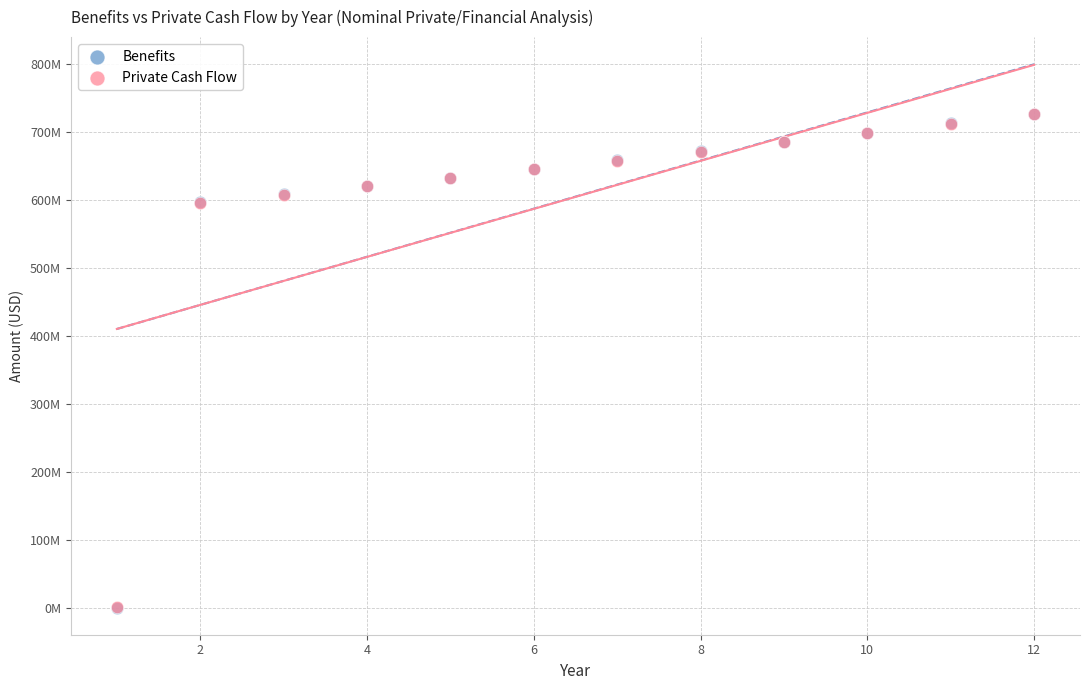

What are all the series names shown in the legend?

Benefits, Private Cash Flow